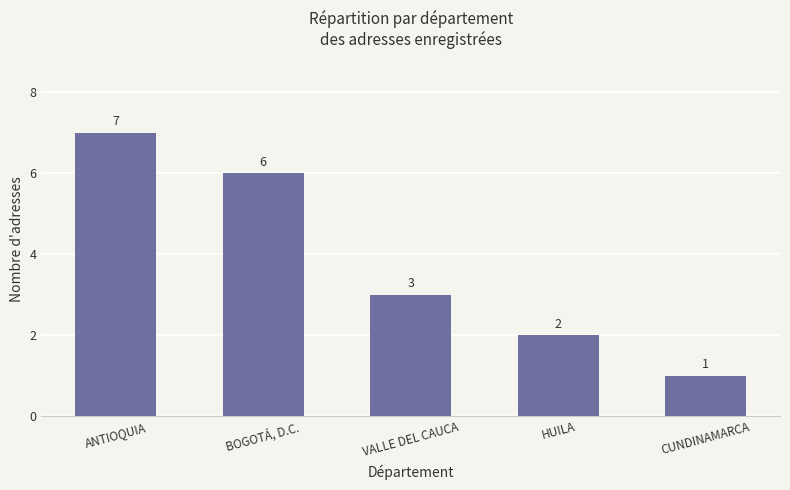

What is the label of the 5th bar from the left?

CUNDINAMARCA